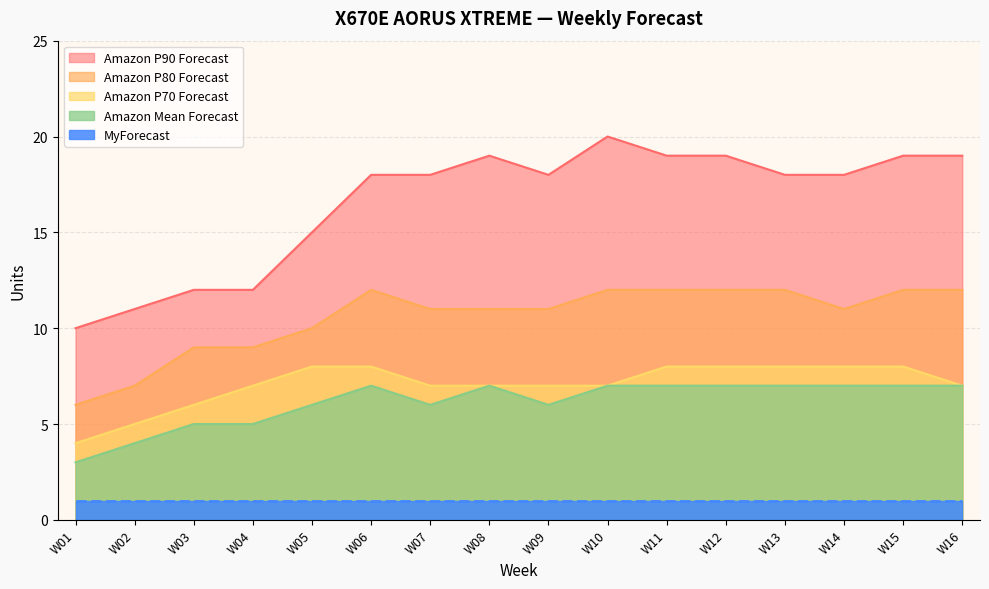

True or false: Amazon P80 Forecast and Amazon P70 Forecast cross at least once.

False